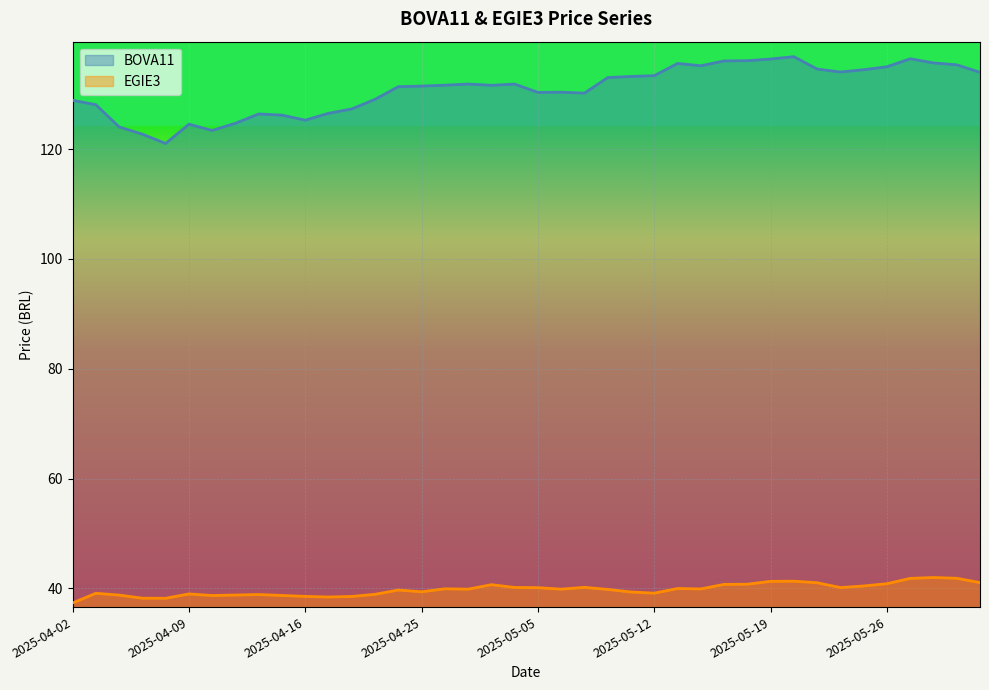

At which category does EGIE3 reach its first local valley?

2025-04-08